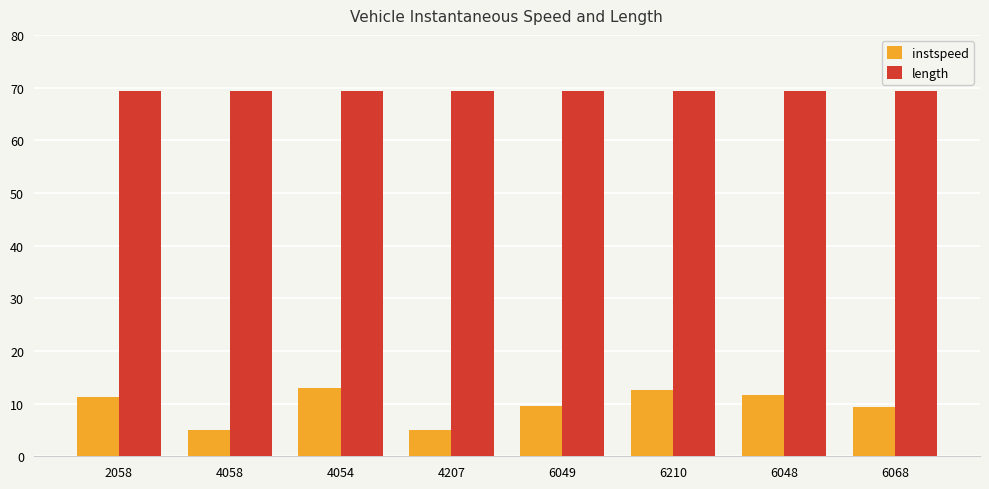

What is the minimum value shown in the chart?

5.0